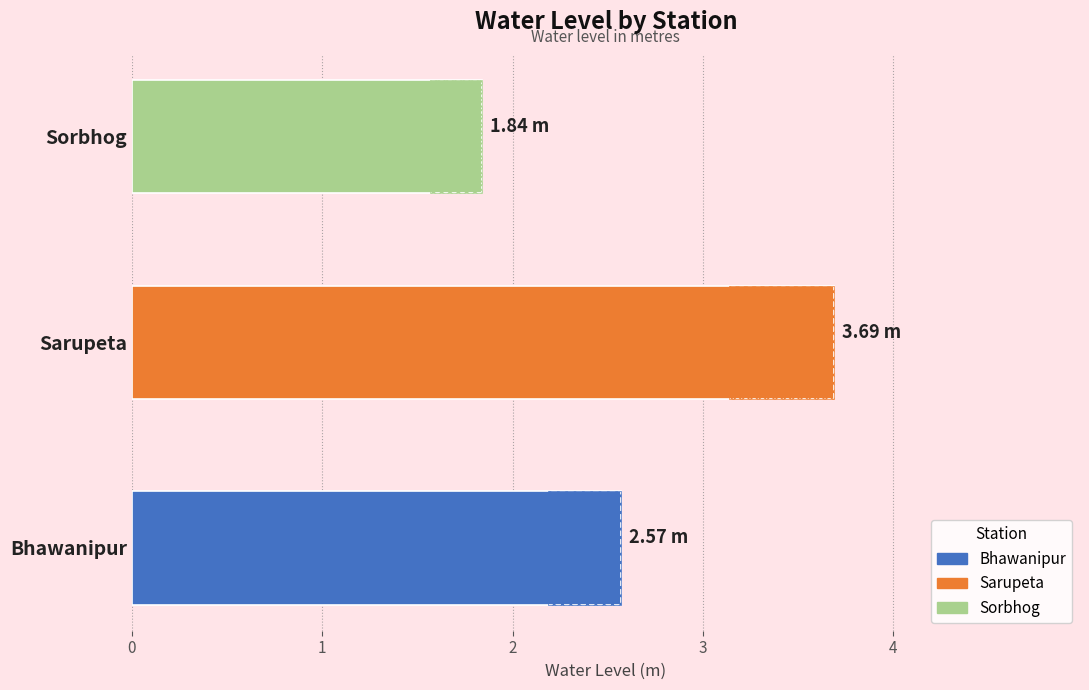

What is the maximum value shown in the chart?

3.7